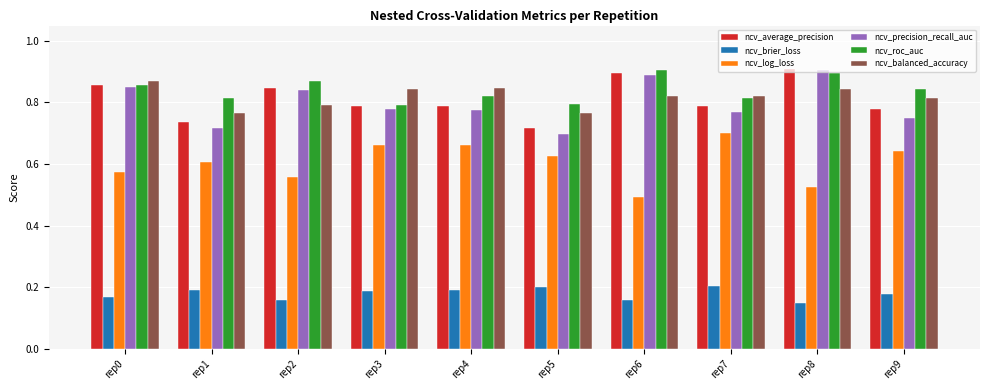

At how many categories does at least one series exceed 0?

10